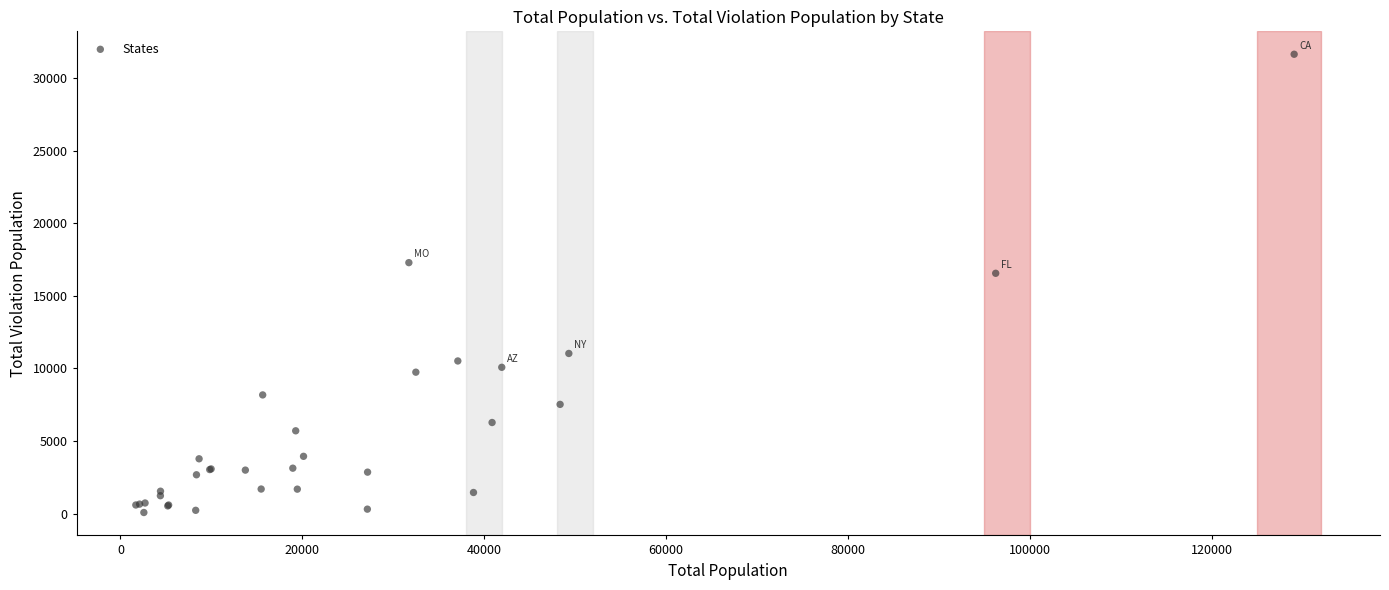

What Y value in the scatter plot is closest to 15863?

16558